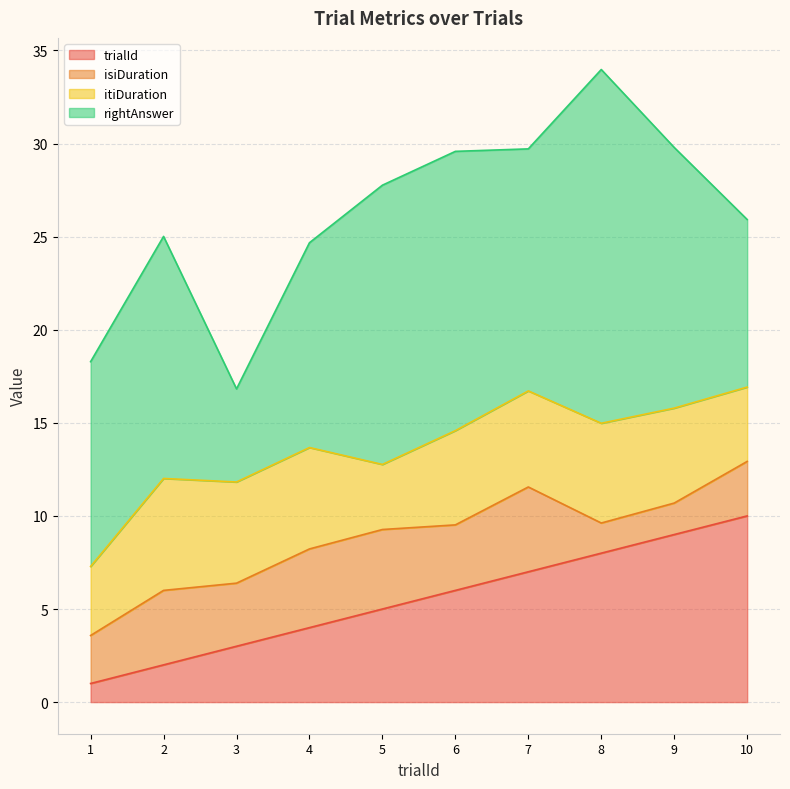

The value of isiDuration at 4 is 5.8. True or false?

False